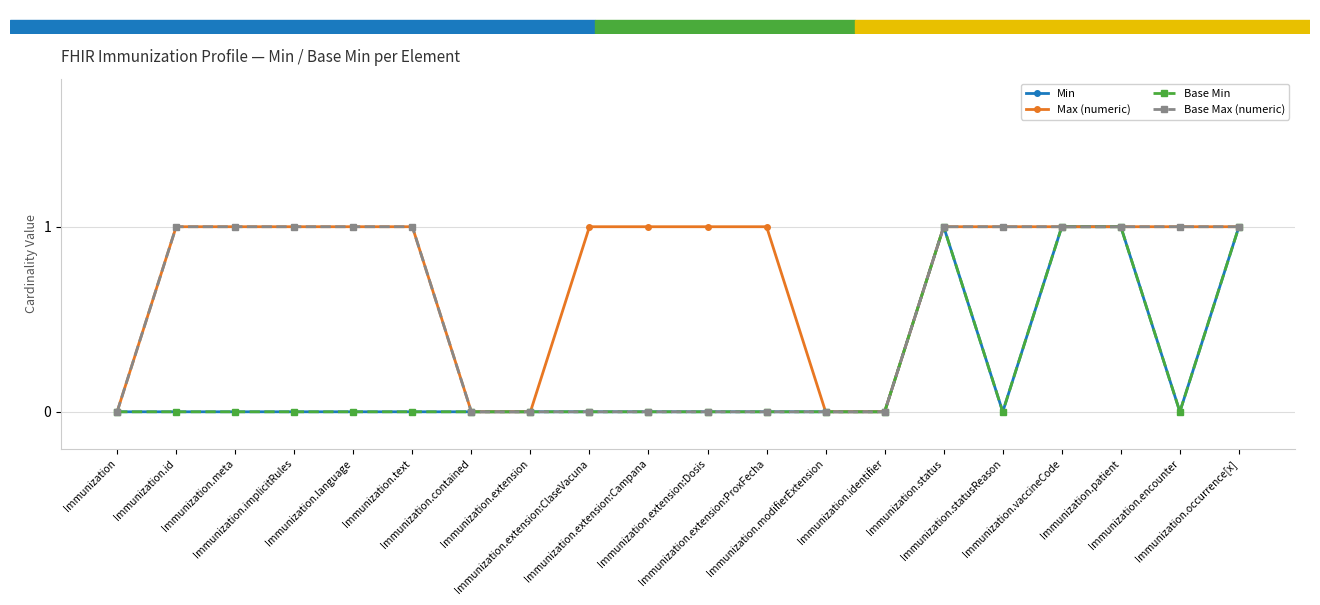

Does the chart have visible grid lines?

Yes